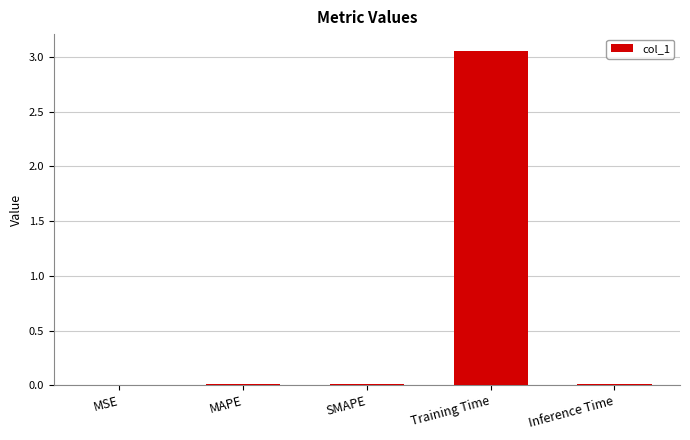

At which category does the chart reach its peak across all series?

Training Time